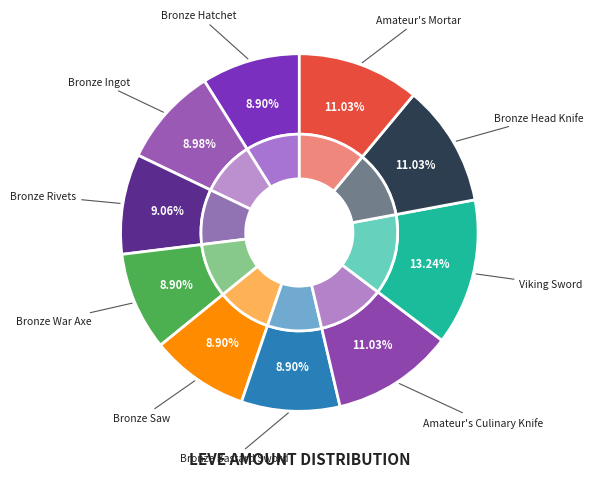

Approximately how many times larger is the value at Bronze Hatchet compared to Bronze Bastard Sword?

1.0